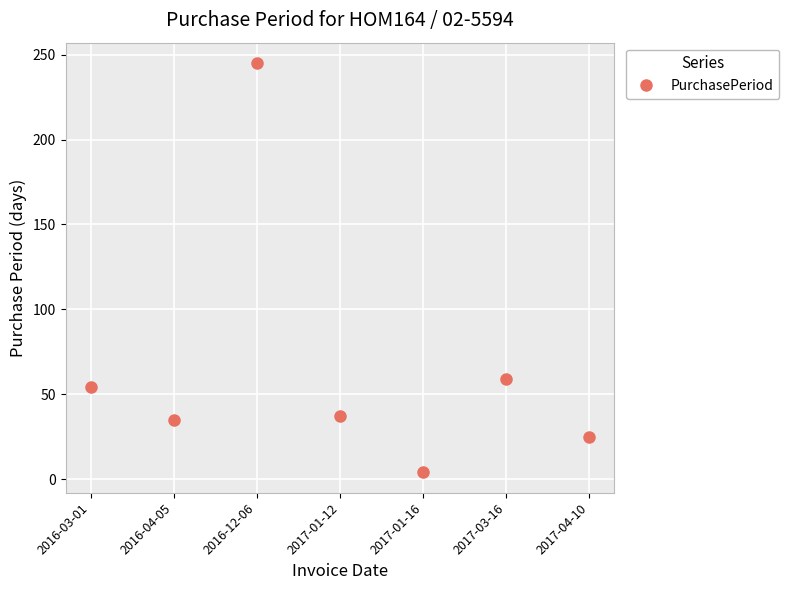

Is it true that the value at 2017-04-10 is 25?

True